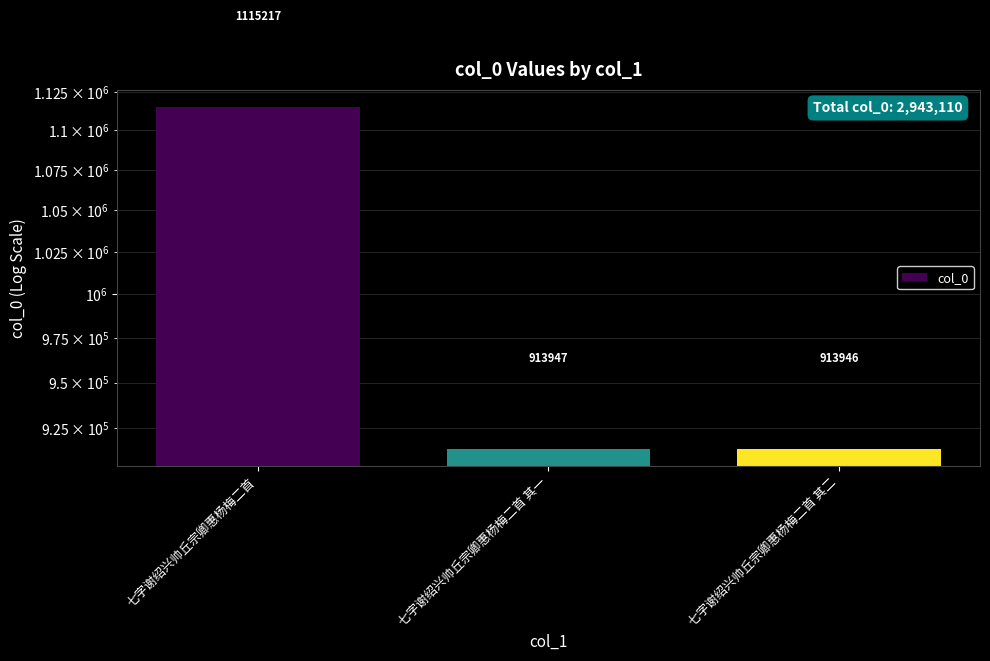

How many data points are less than 913947?

1